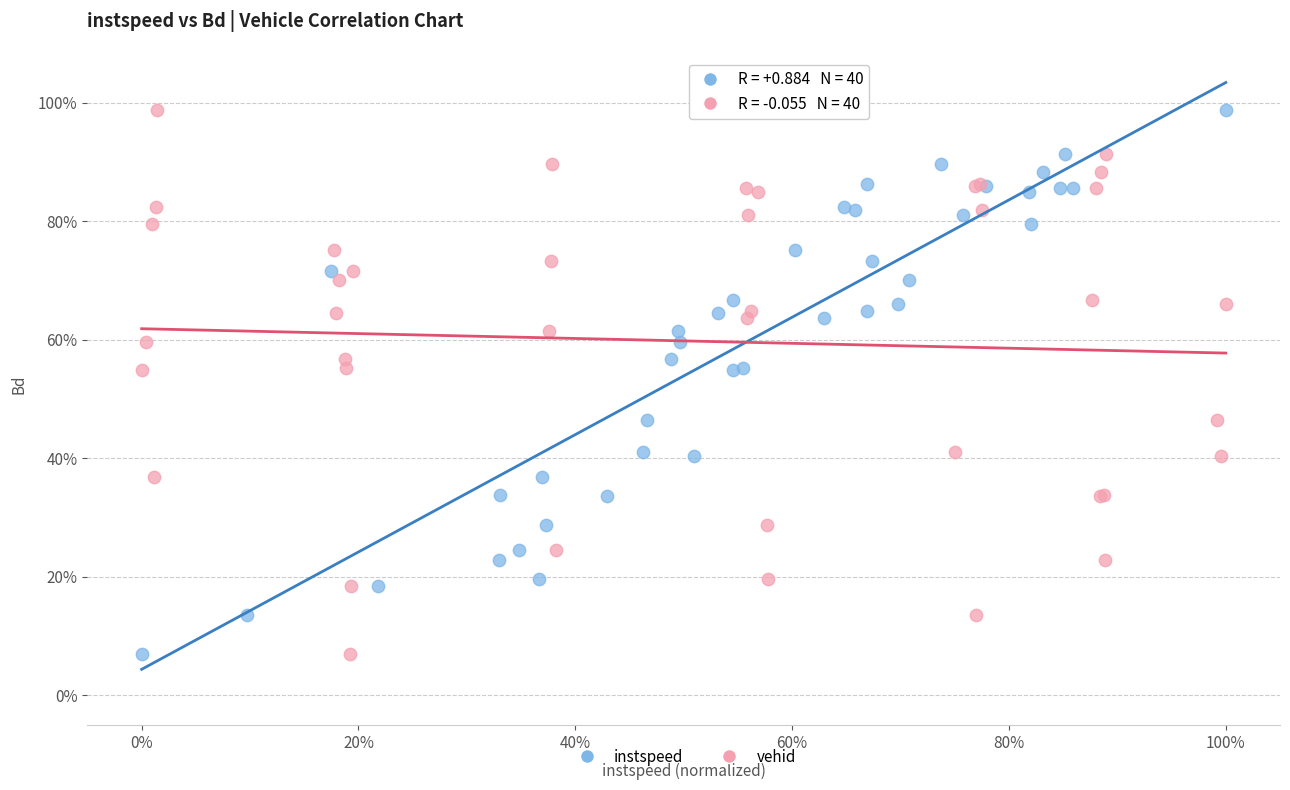

What are all the series names shown in the legend?

instspeed, vehid